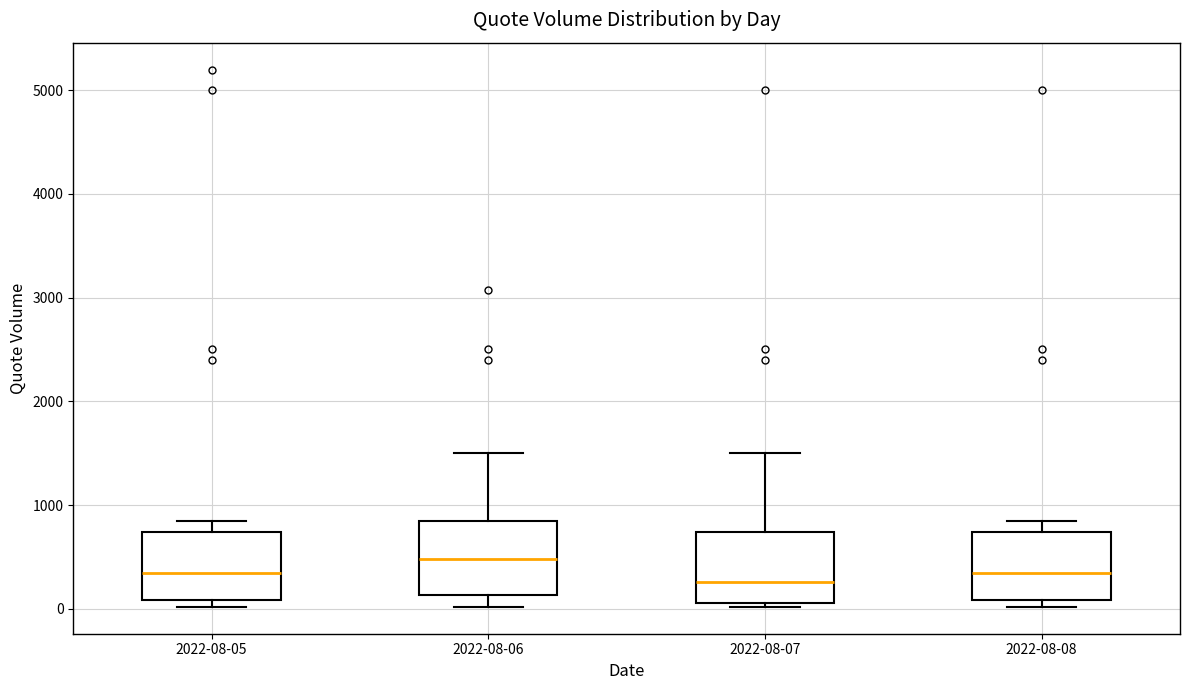

Reading left to right, read every box against the y-axis: the position of its median line, the range the box covers, and the ends of its whiskers. The values are not printed on the chart, so give them approximately, as read against the axis.

2022-08-05: median 300, box 100 to 700, whiskers 0 to 800
2022-08-06: median 500, box 100 to 800, whiskers 0 to 1500
2022-08-07: median 300, box 100 to 700, whiskers 0 to 1500
2022-08-08: median 300, box 100 to 700, whiskers 0 to 800